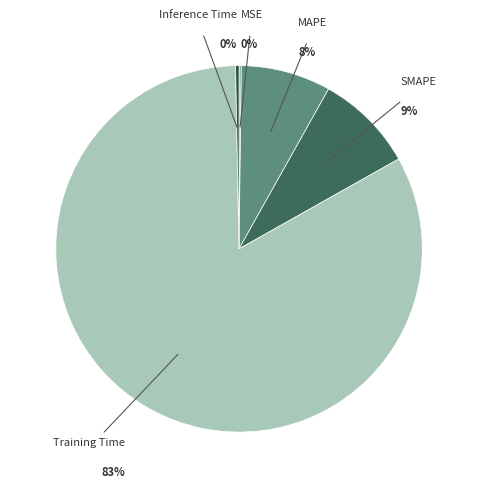

To the nearest percent, what is the combined percentage of Inference Time and SMAPE?

9%